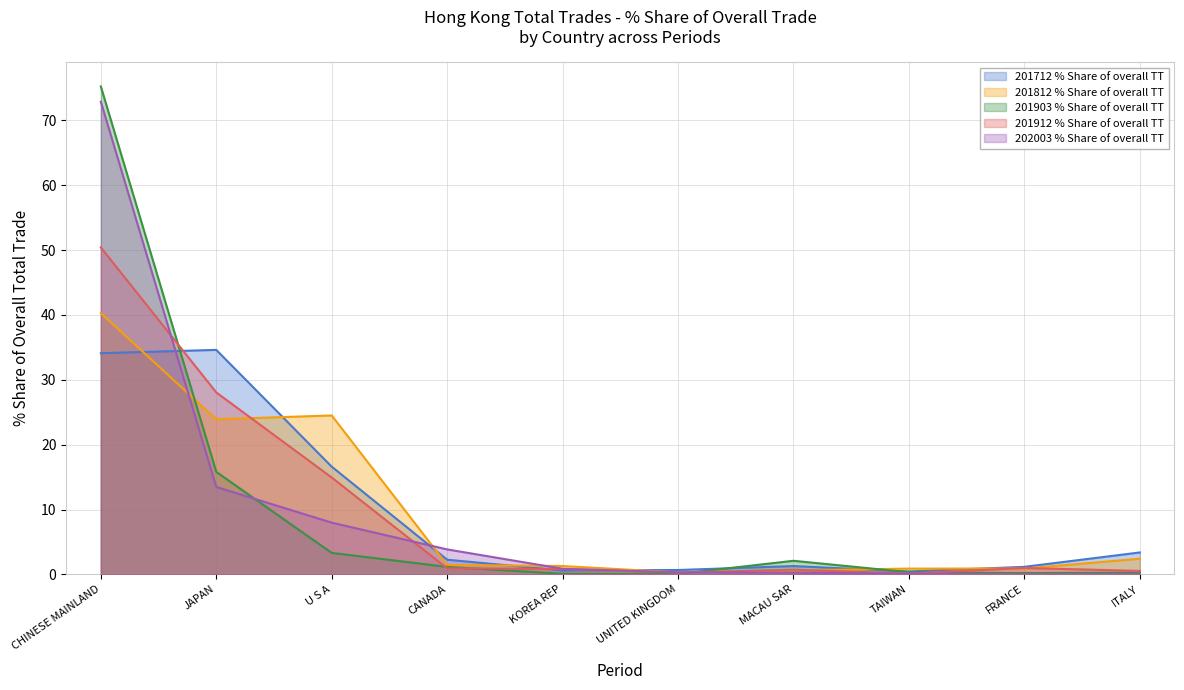

Which series has the widest spread of values?

201903 % Share of overall TT